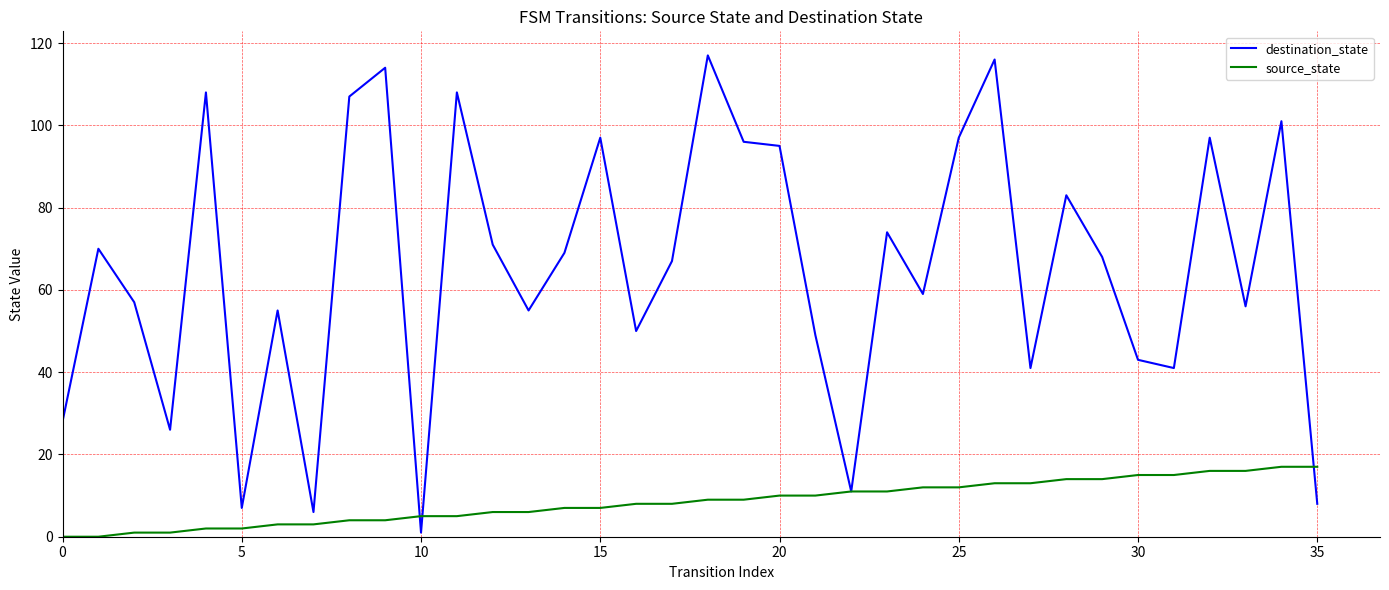

What is the maximum value shown in the chart?

117